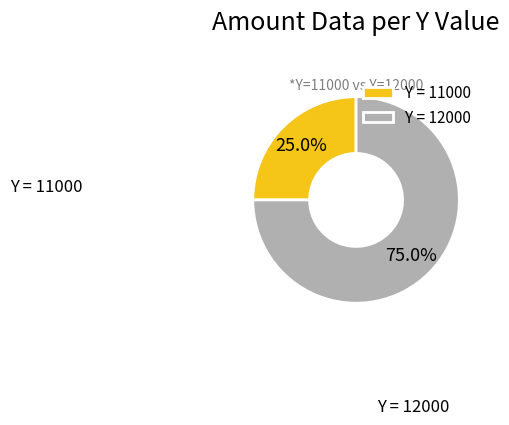

What is the ratio of the value at Y = 12000 to the value at Y = 11000?

3.0